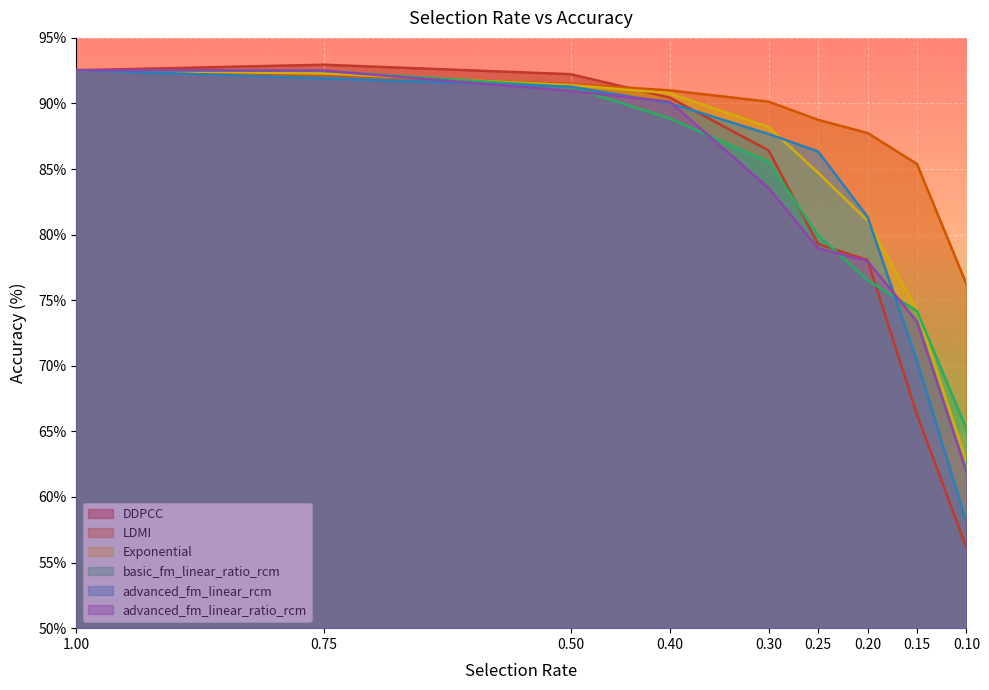

True or false: Exponential has more than 1 points higher than both neighbors.

False